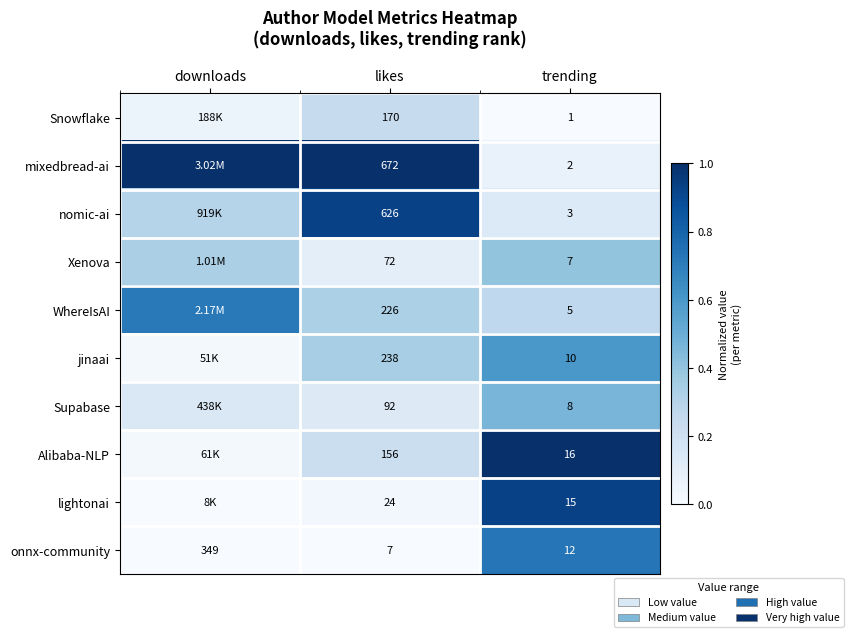

Which label corresponds to the smallest value in the chart?

trending